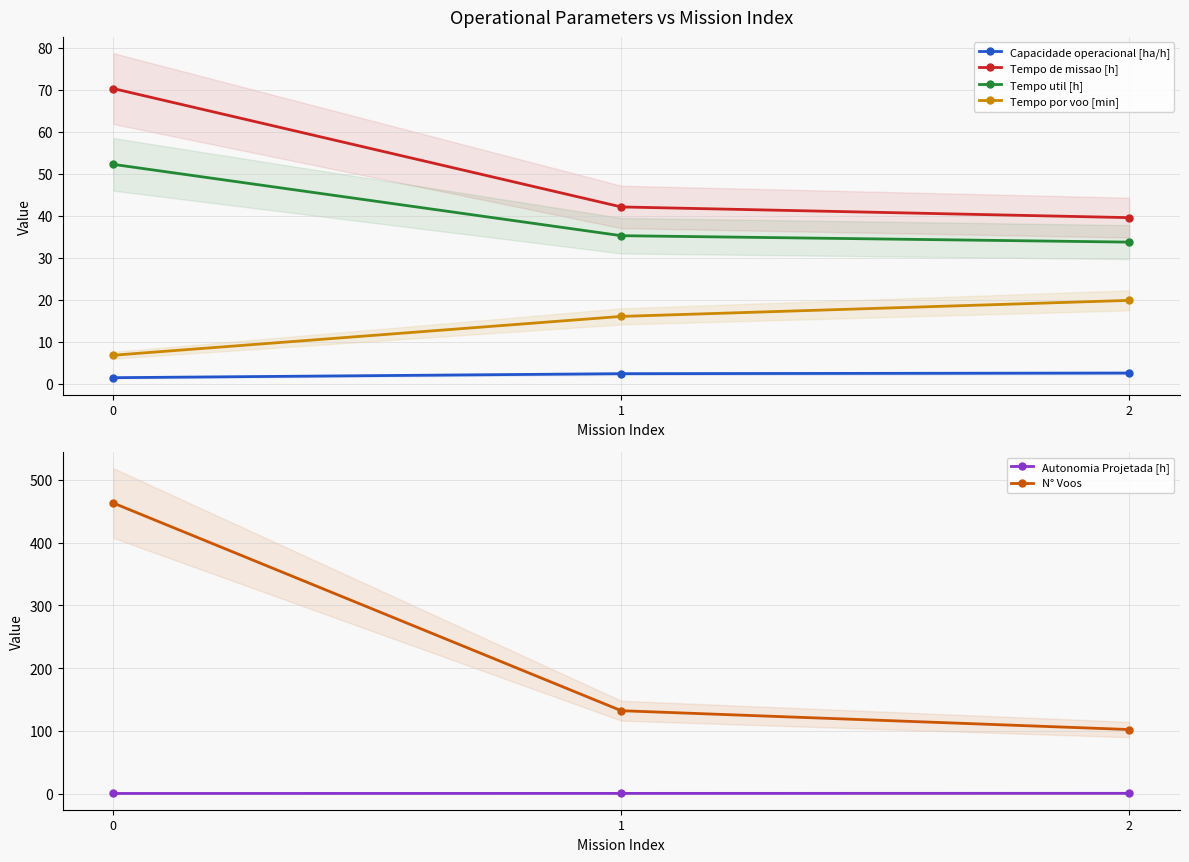

How many lines are shown in the chart?

6